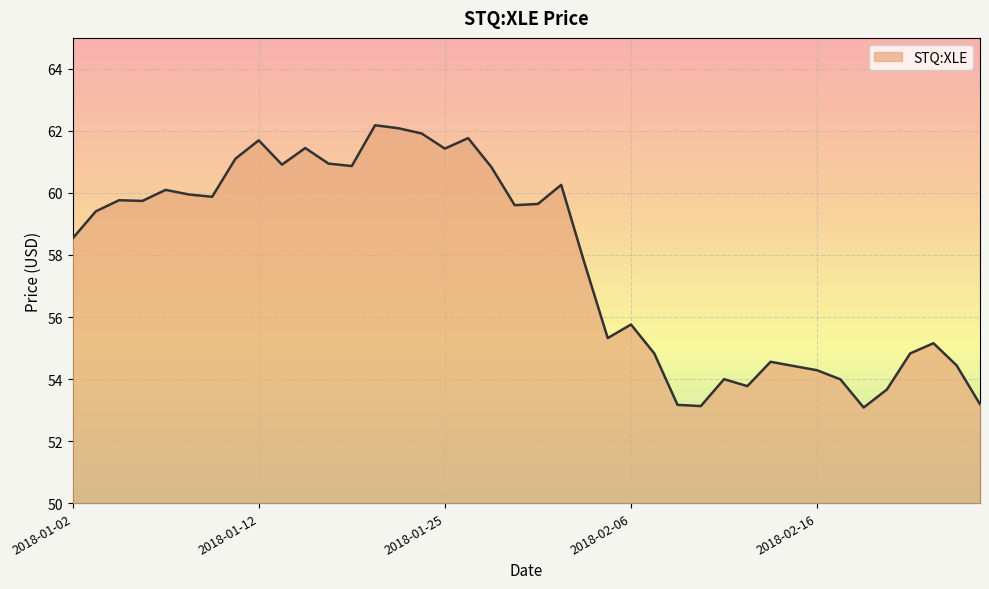

What is the greatest value displayed?

62.2